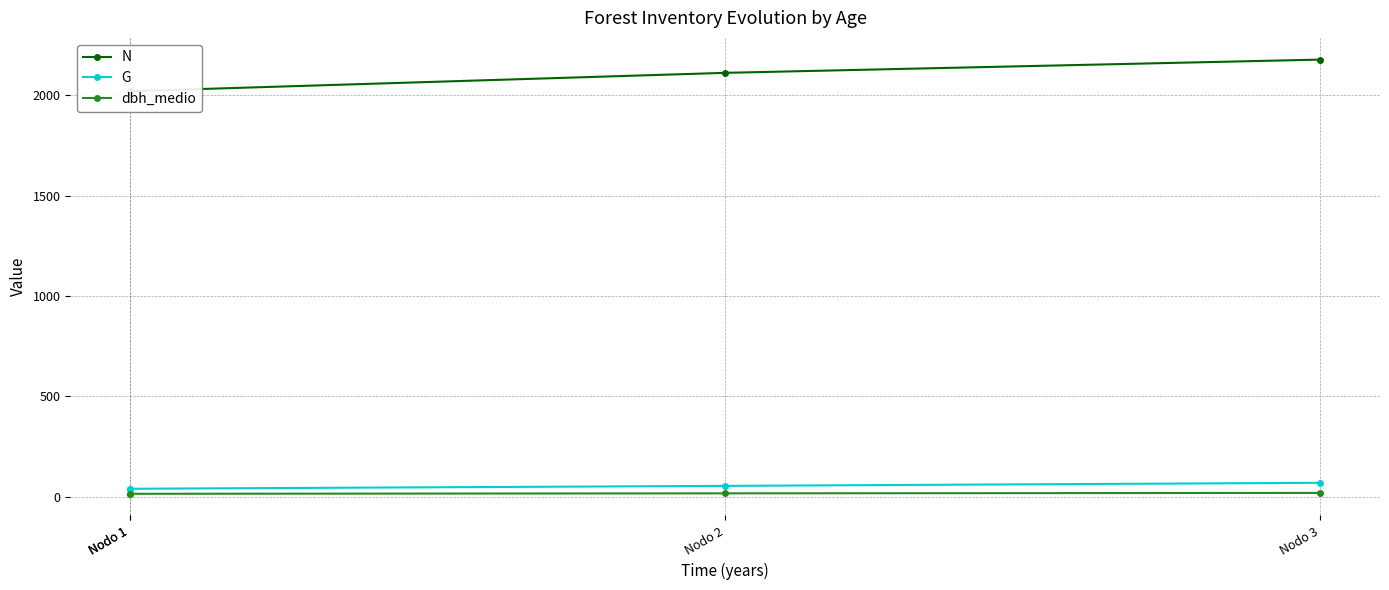

True or false: dbh_medio has more than 1 points higher than both neighbors.

False